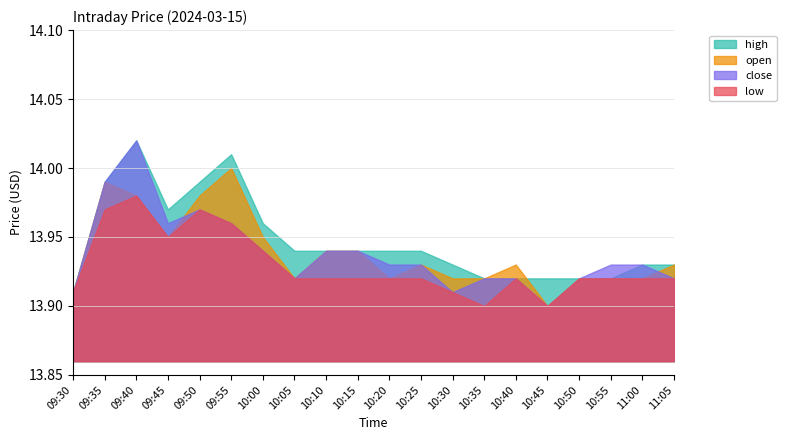

Between 11:00 and 09:45, which is larger?

09:45